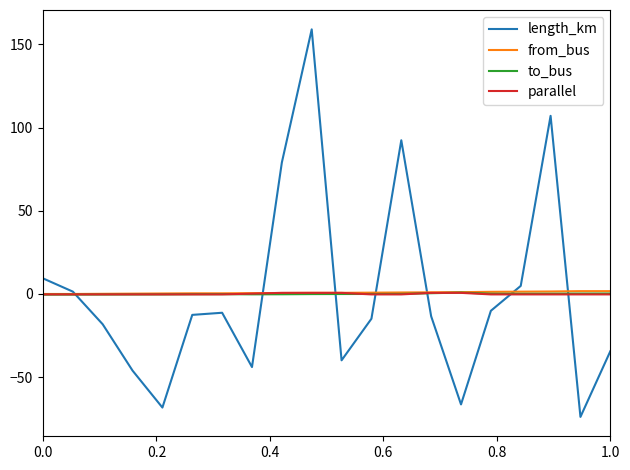

Does the chart have visible grid lines?

No